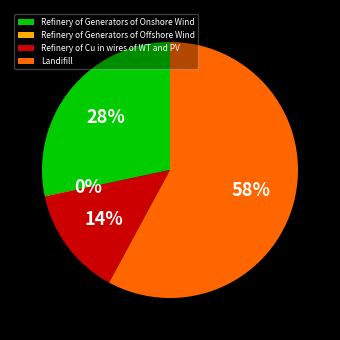

What percentage is the Landifill slice, to the nearest percent?

58%